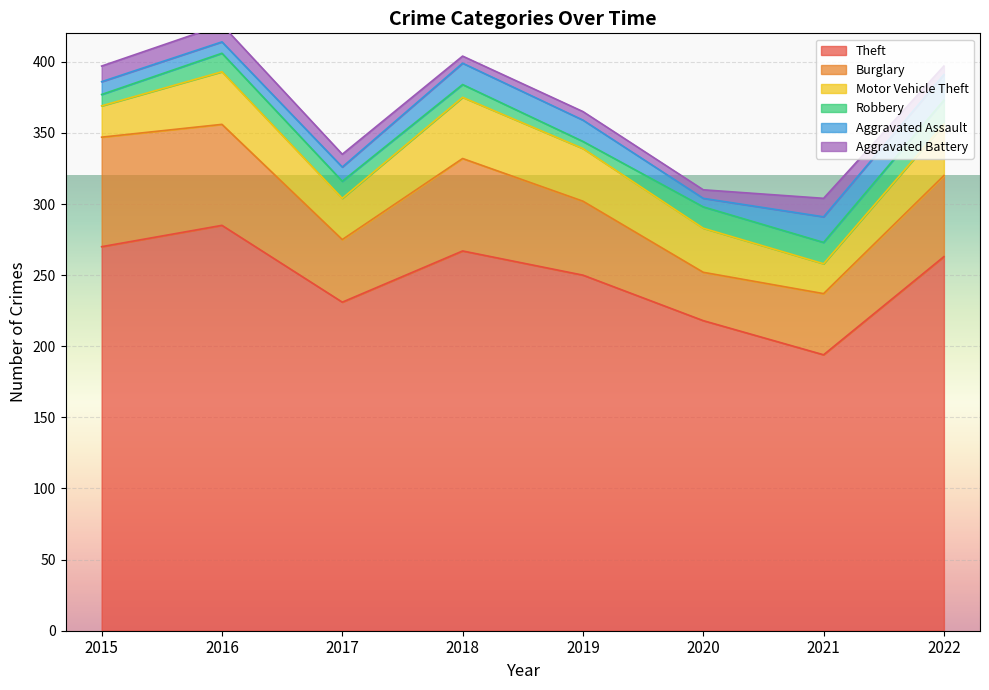

How many lines are shown in the chart?

6